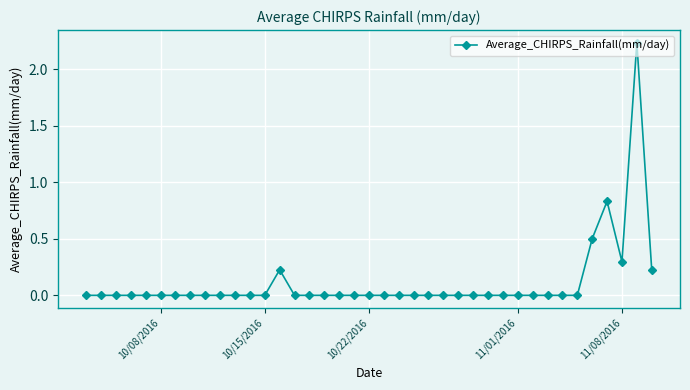

True or false: the data has more than 0 interior local peaks.

True